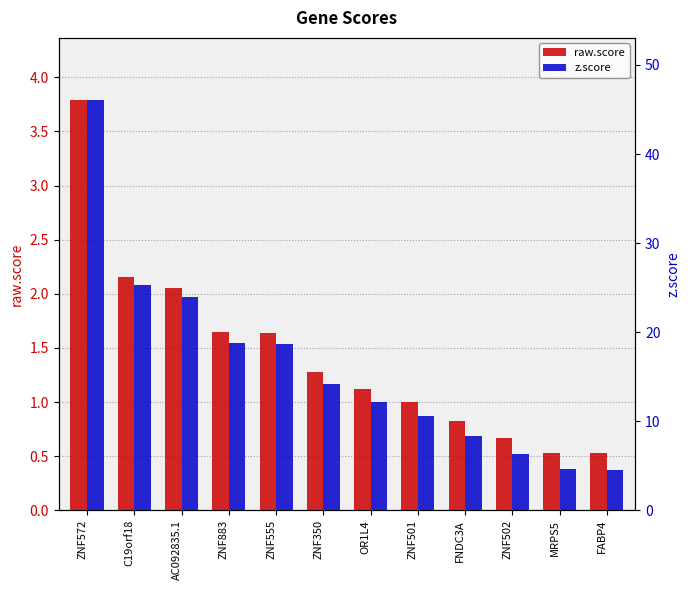

How many values in the raw.score series exceed 1?

7